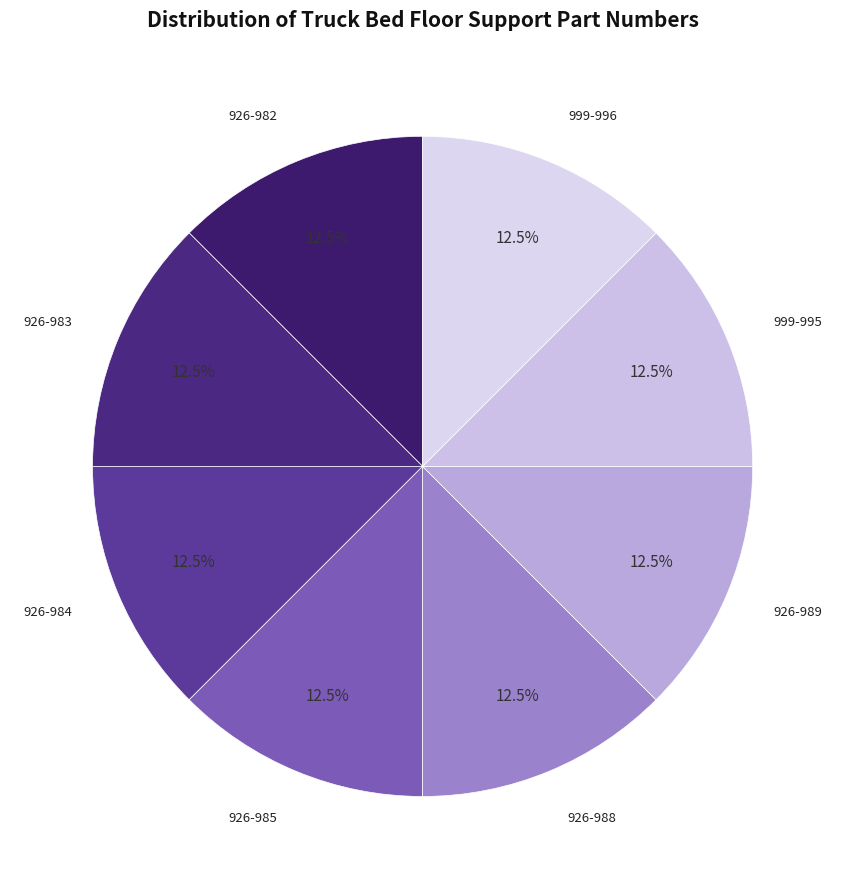

Which slice is the largest?

999-996